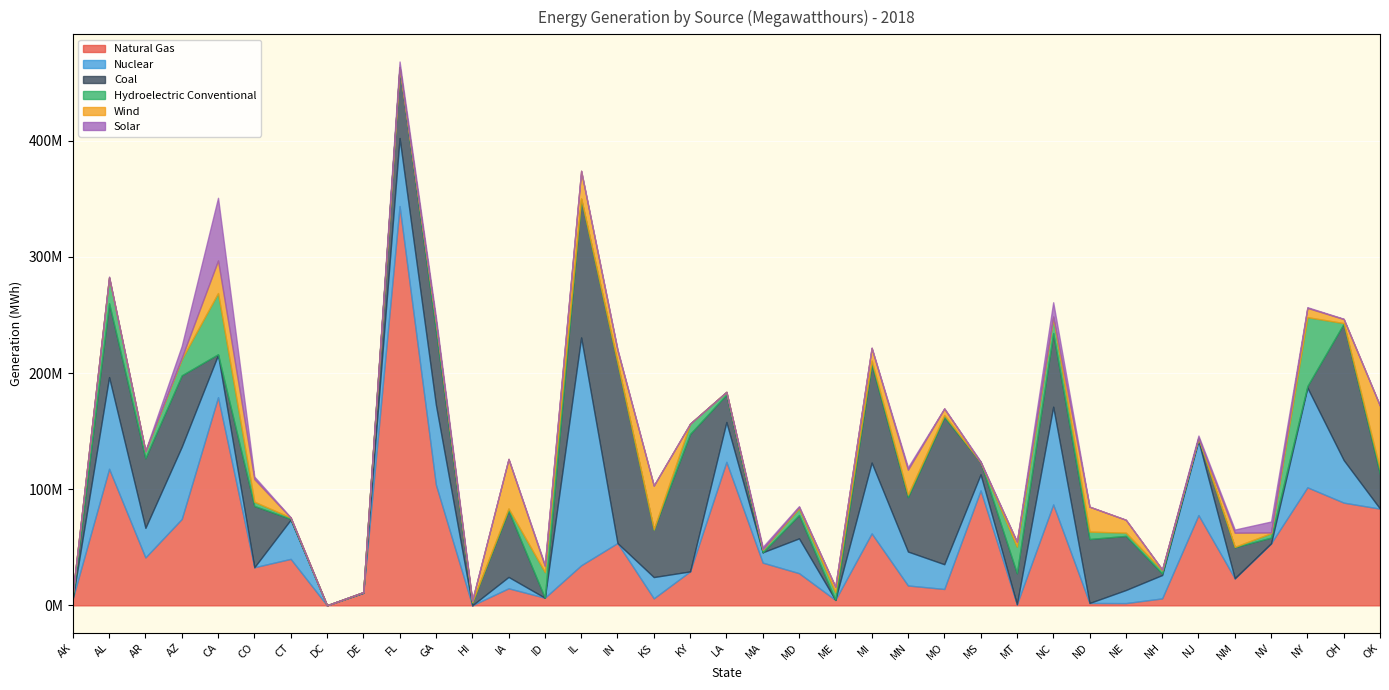

Which series has the largest total across all categories?

Natural Gas